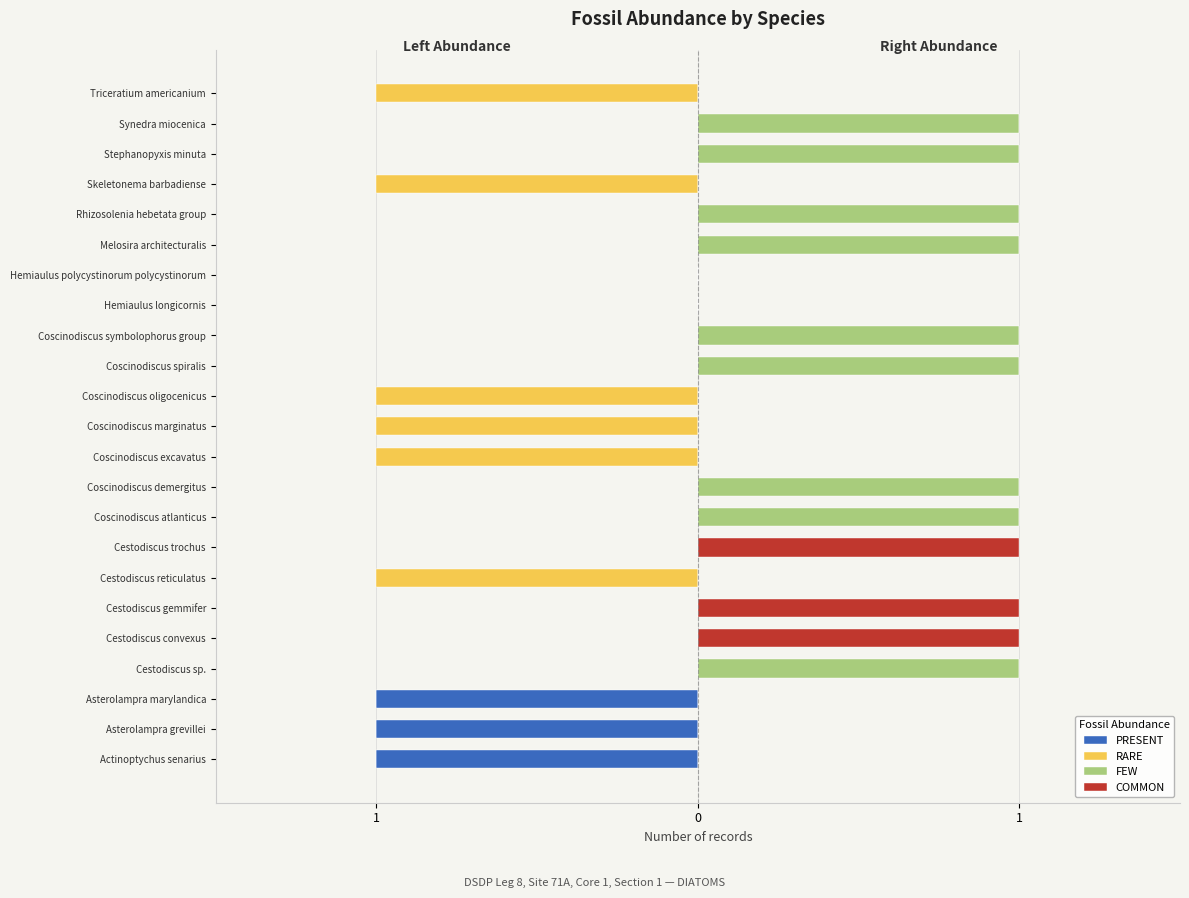

Does the chart contain any negative values?

Yes